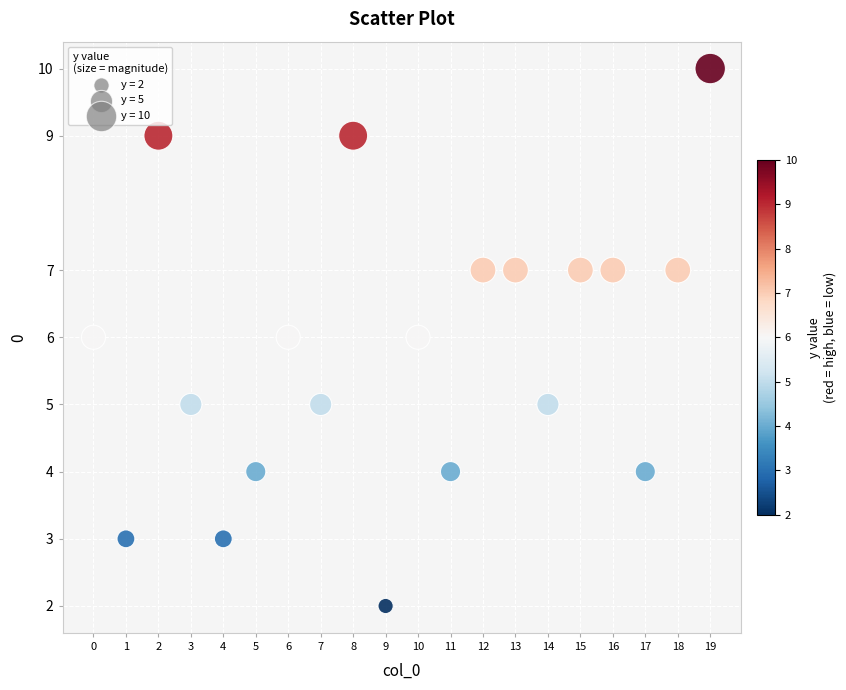

What is the range of Y values (max minus min)?

8